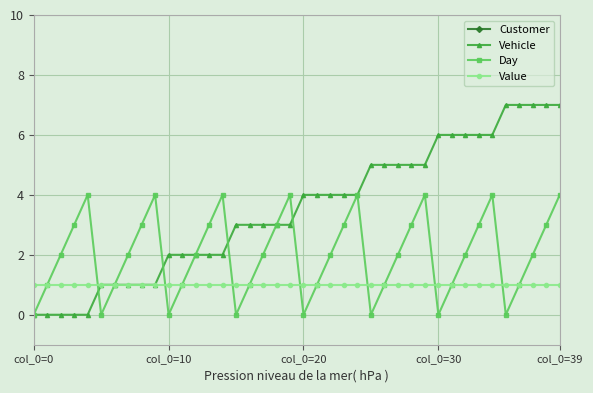

What is the highest value of the Vehicle series?

7